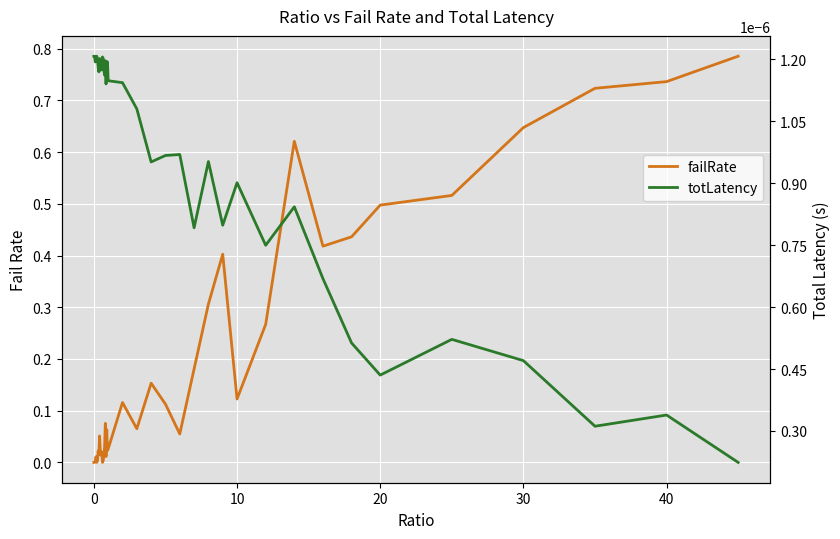

What is the difference between the second highest and minimum values in the failRate series?

0.7